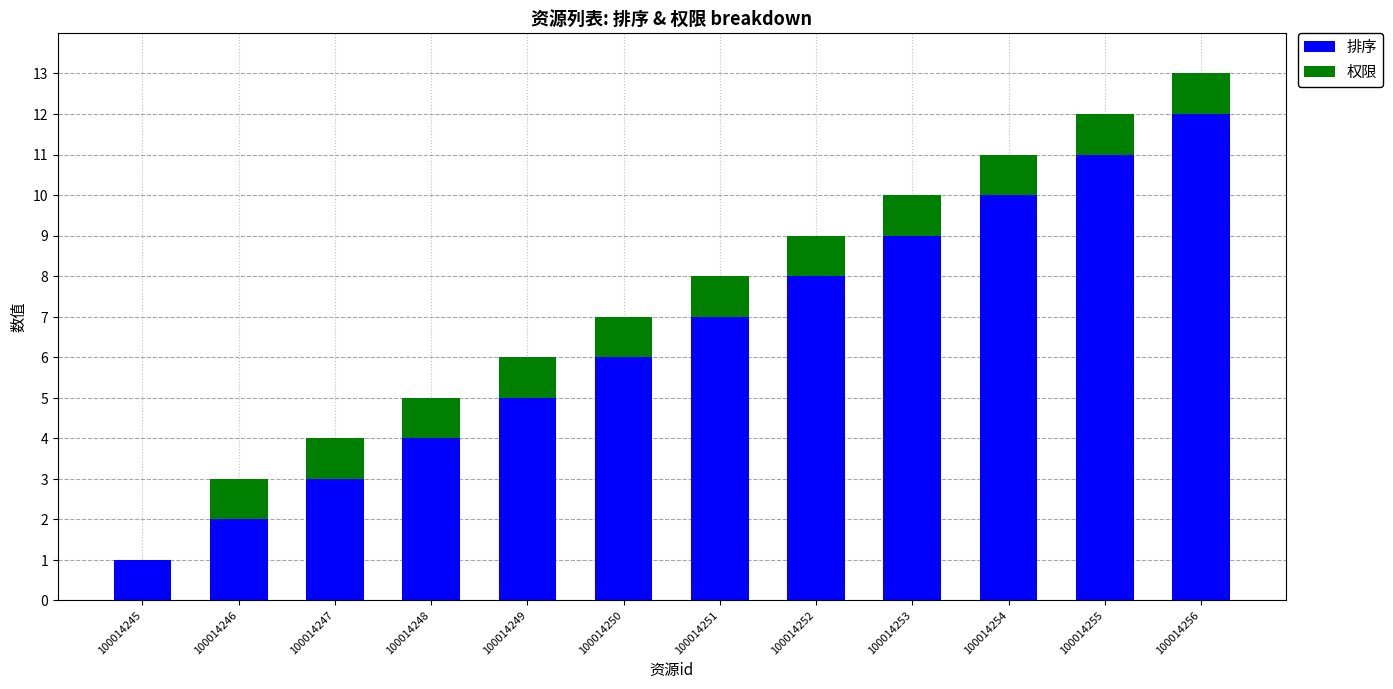

Are the bars grouped side by side (vs. stacked)?

No